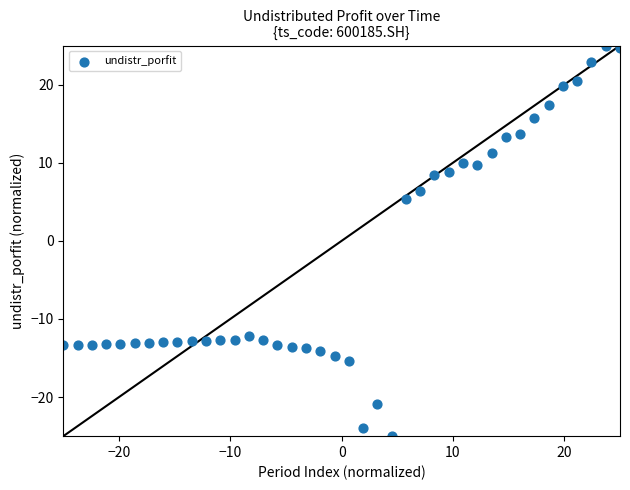

What is the range of X values (max minus min)?

50.0